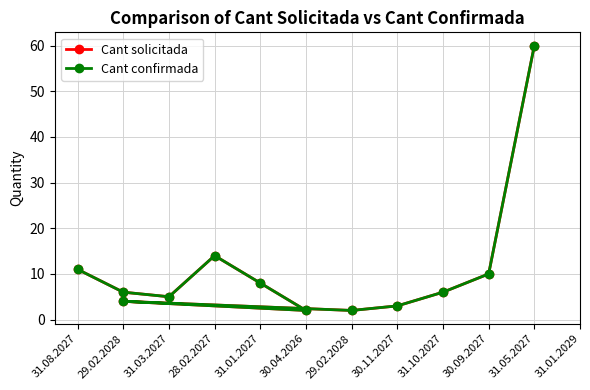

What are all the series names shown in the legend?

Cant solicitada, Cant confirmada